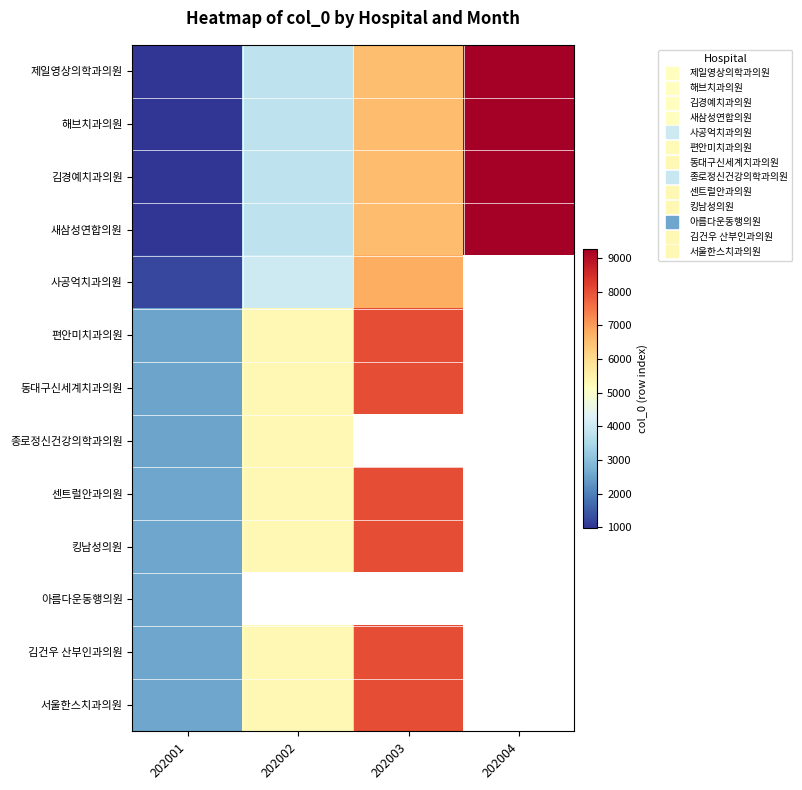

At which label is 종로정신건강의학과의원 closest to 3926?

202001